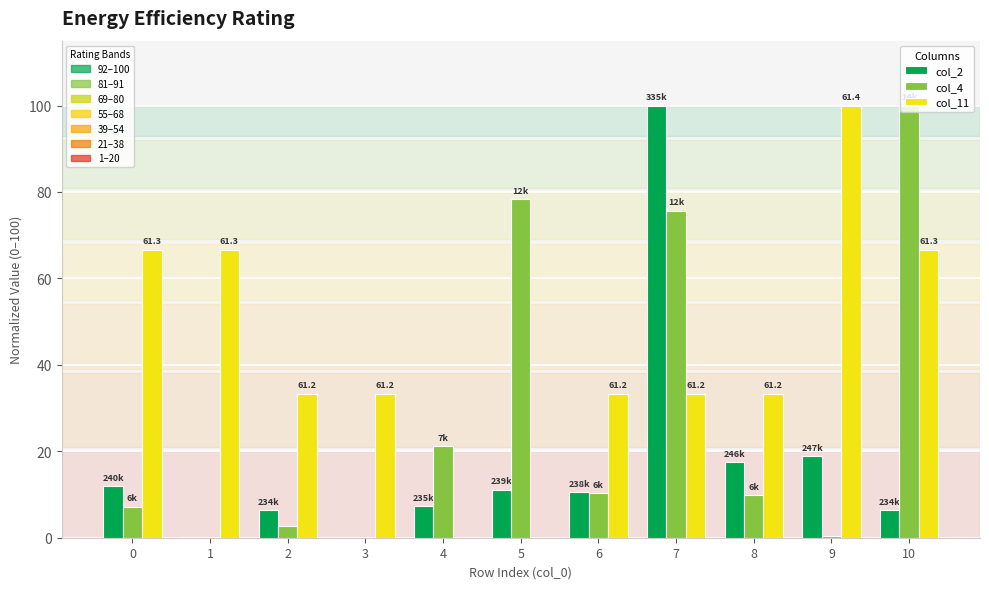

What is the maximum value shown in the chart?

100.0